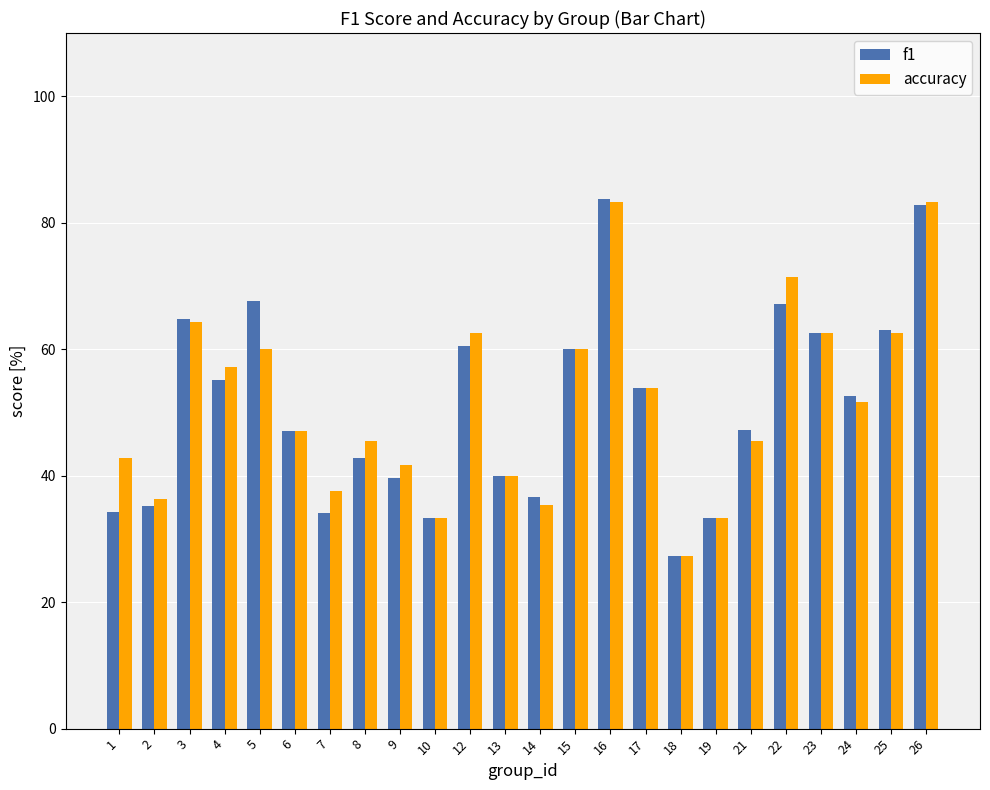

What is the difference between the f1 values at 18 and 24?

25.4